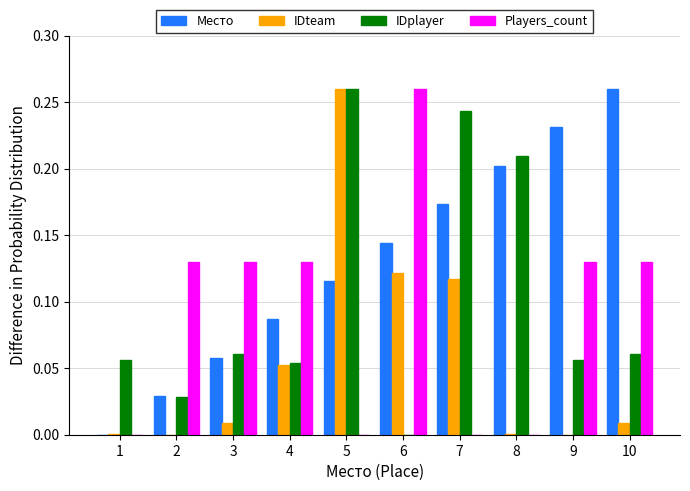

How many groups of bars are there?

10